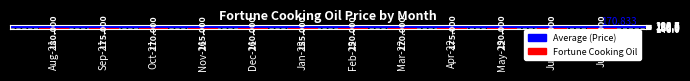

What is the approximate value at Dec-21?

160